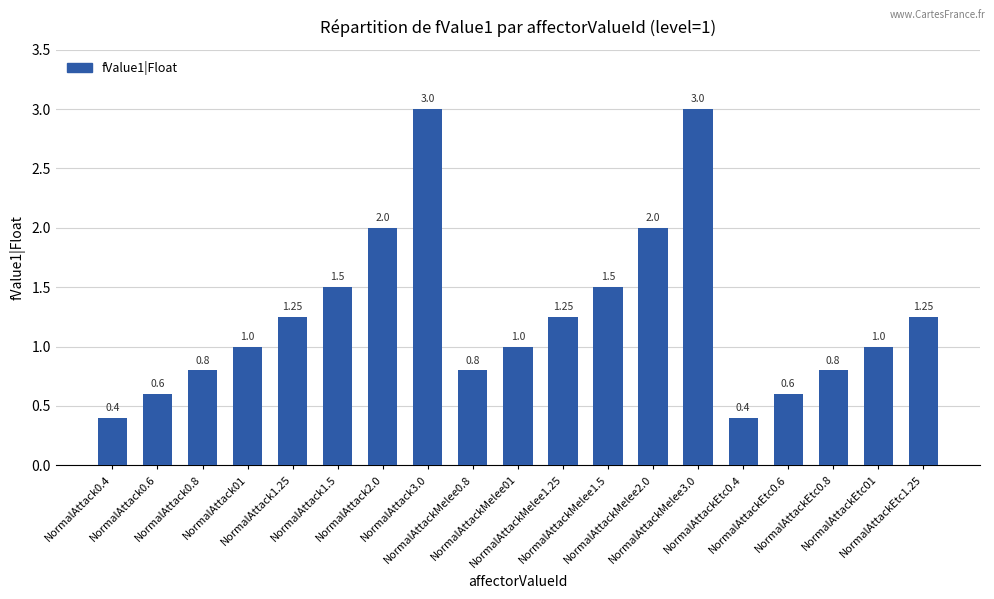

What is the average value?

1.3